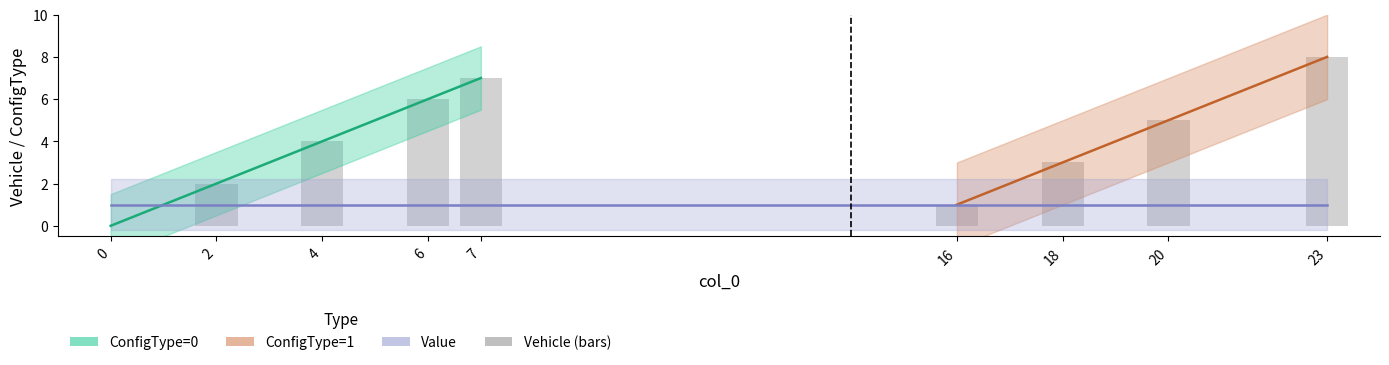

Is it true that Value equals 1 at 7?

False